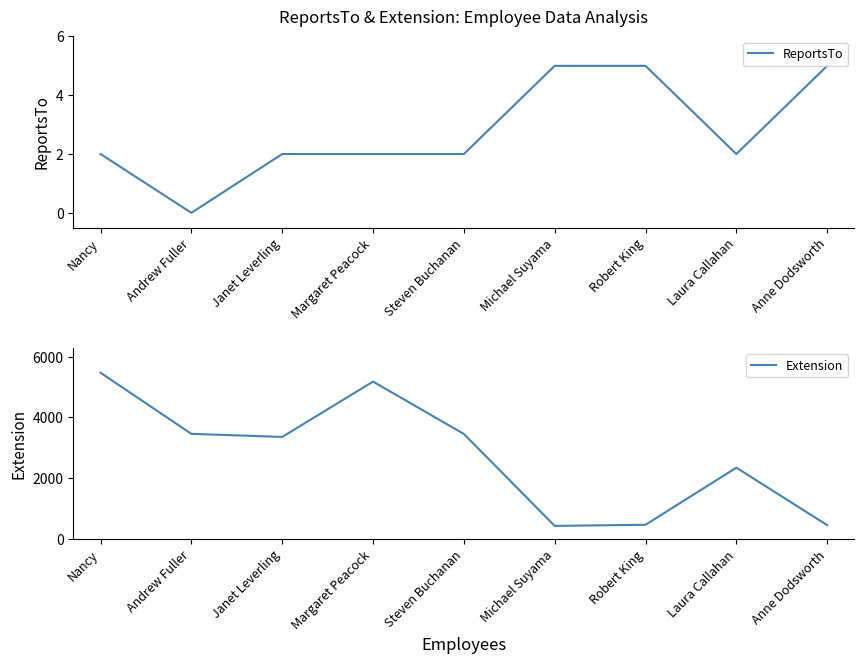

True or false: ReportsTo and Extension intersect in this chart.

False